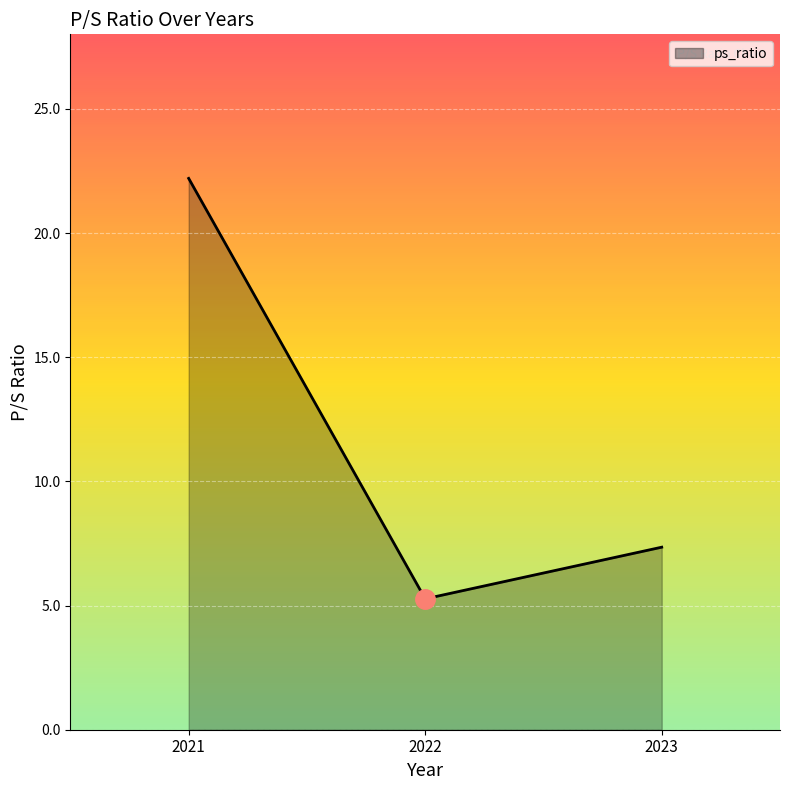

What is the difference between the maximum and minimum values?

16.9